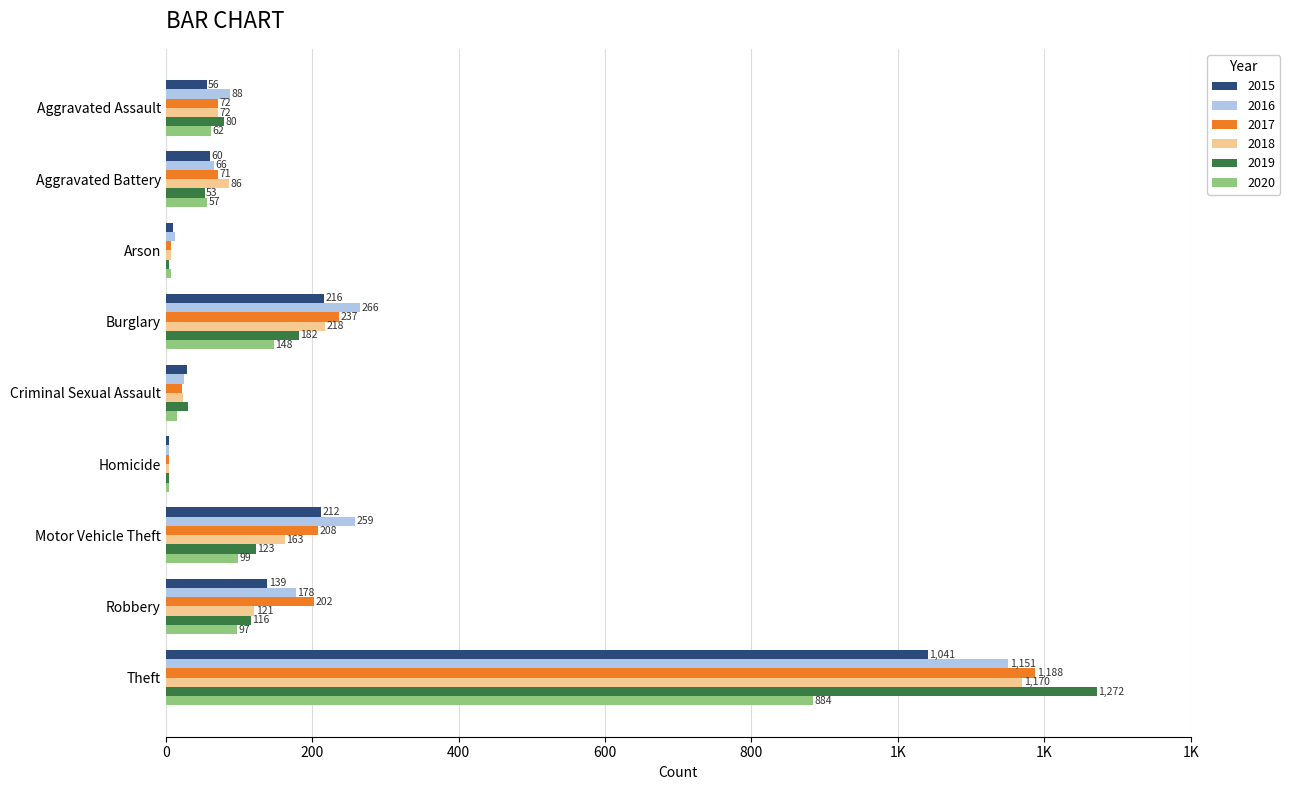

What are all the series names shown in the legend?

2015, 2016, 2017, 2018, 2019, 2020